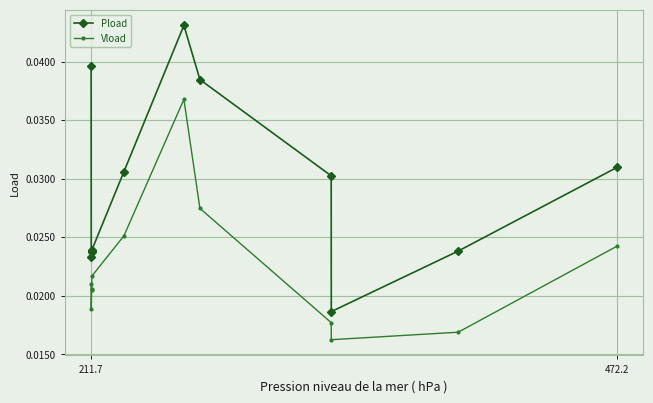

True or false: Pload and Vload intersect in this chart.

False